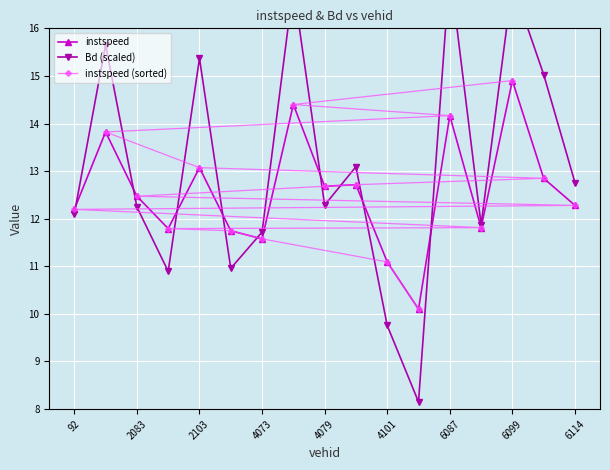

What is the difference between the maximum and minimum values in the instspeed (sorted) series?

4.8